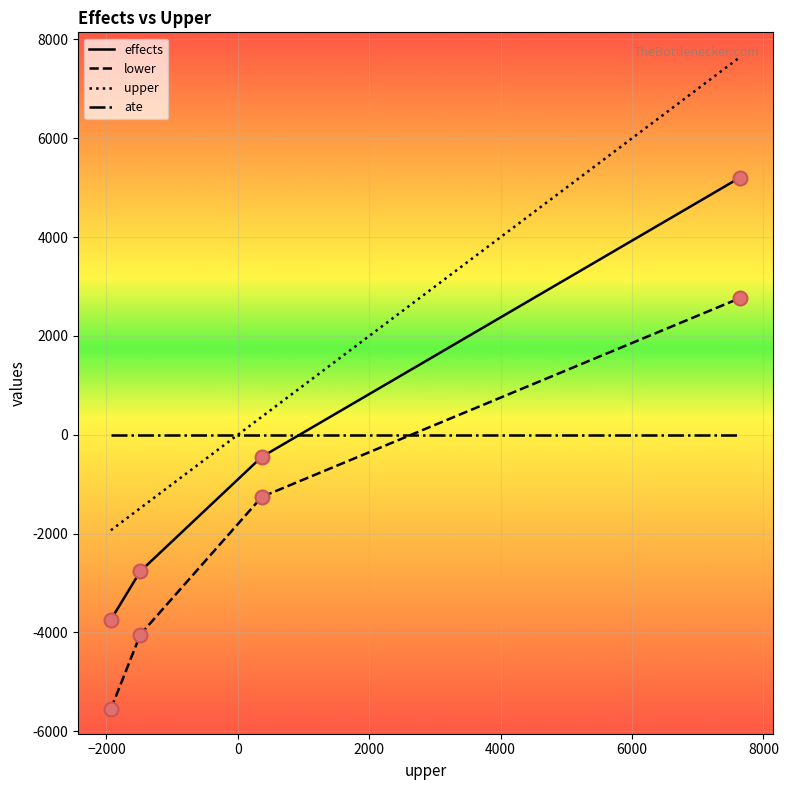

Which series has the largest total across all categories?

upper